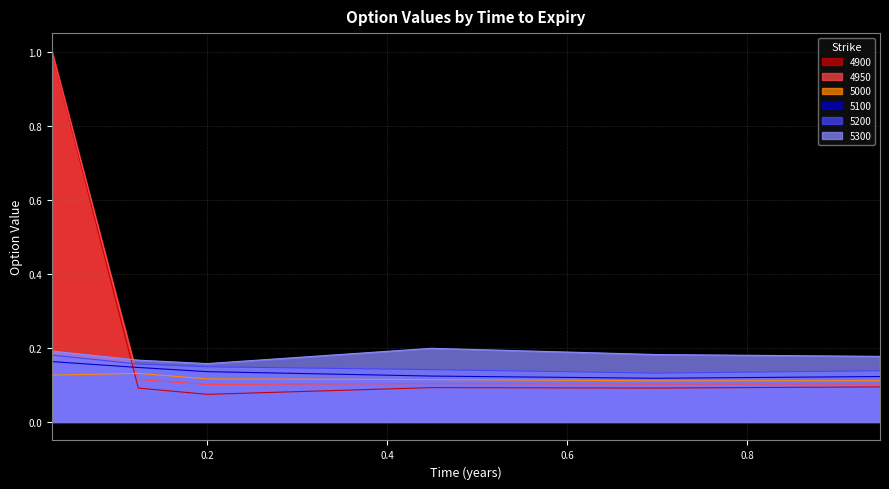

What is the difference between the maximum and minimum values in the 4900 series?

0.9